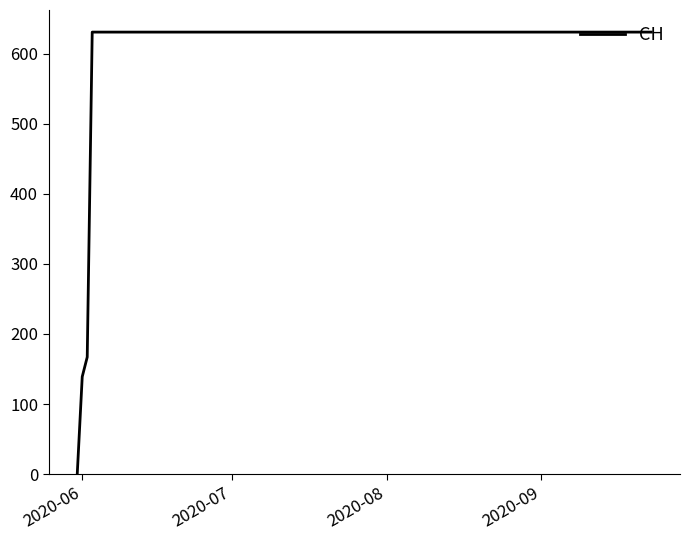

How many lines are shown in the chart?

1